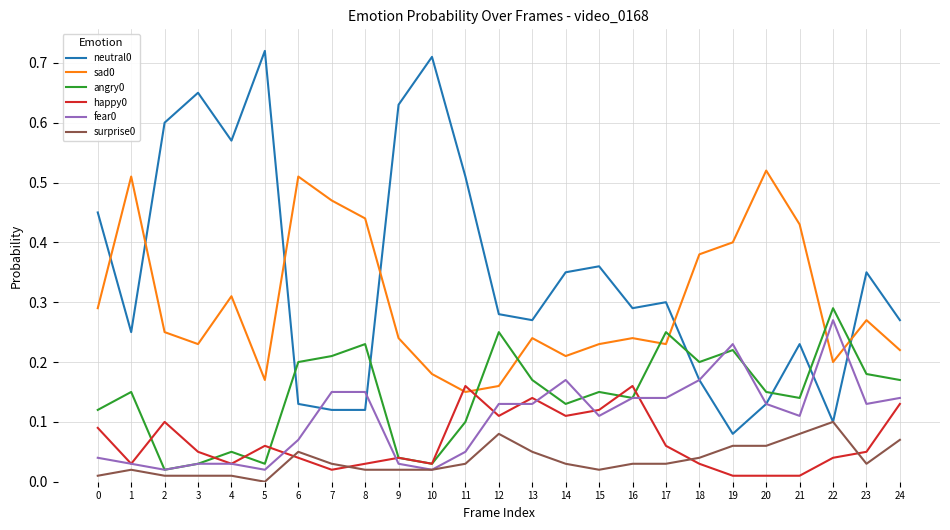

True or false: neutral0 has a value of 0.3 at 16.

True